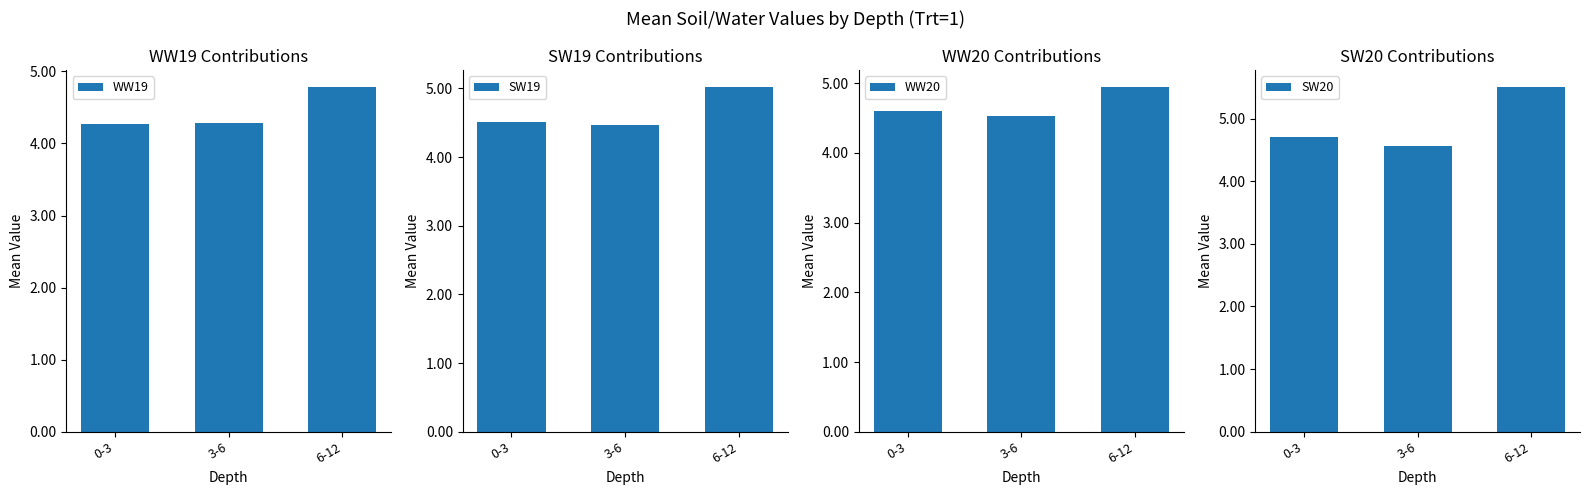

List the labels in order of SW19 value, smallest first.

3-6, 0-3, 6-12